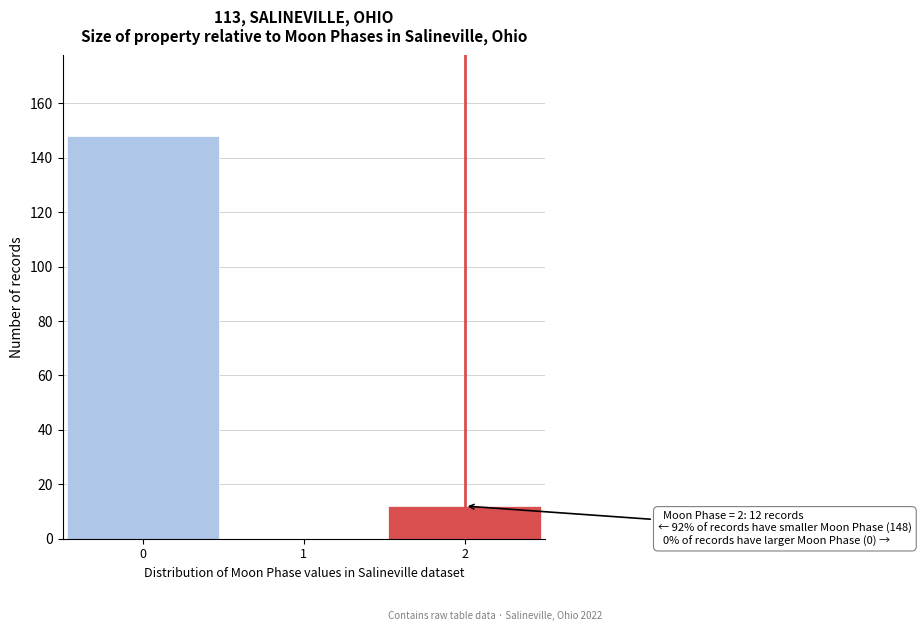

Which range on the x-axis has the tallest bar?

-0.5 to 0.5